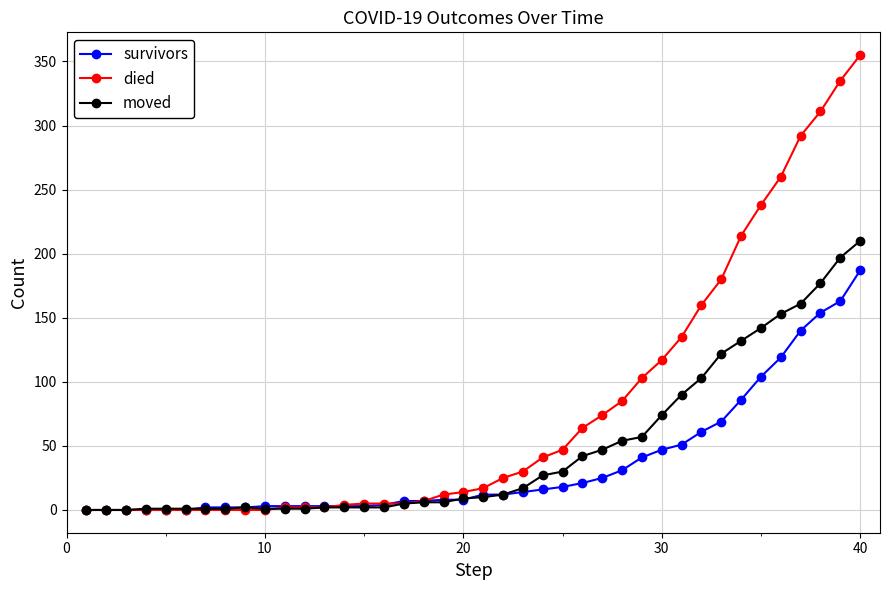

What is the highest value of the moved series?

210